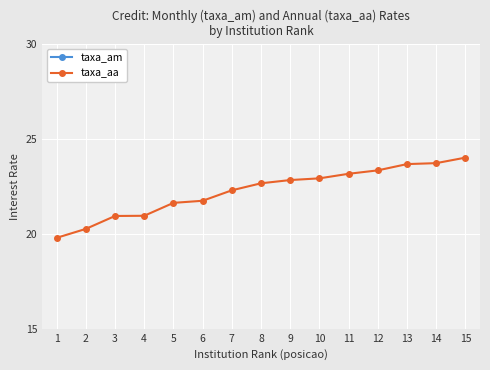

What is the difference between the maximum and second lowest values in the taxa_am series?

0.3